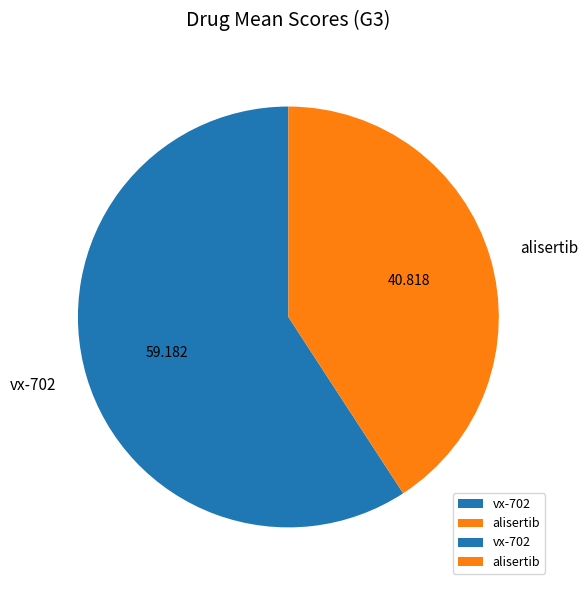

What is the smallest slice in the pie chart?

alisertib